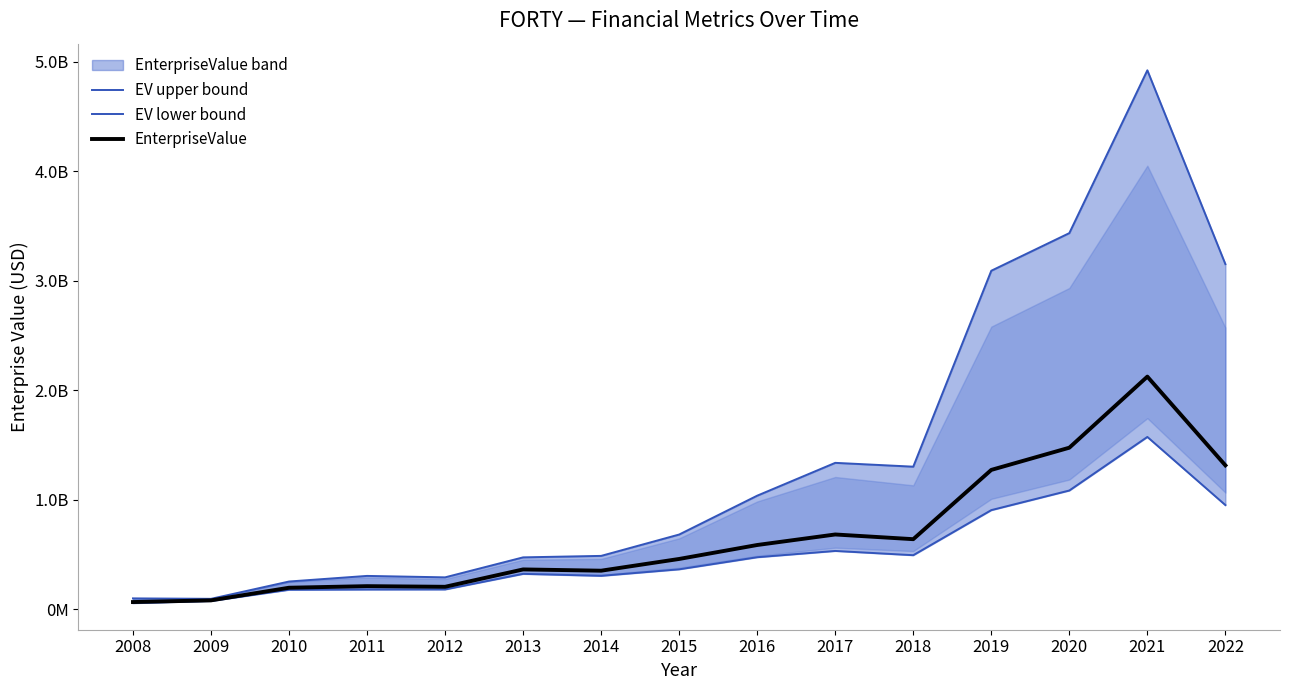

Between 2009 and 2015, which is larger?

2015